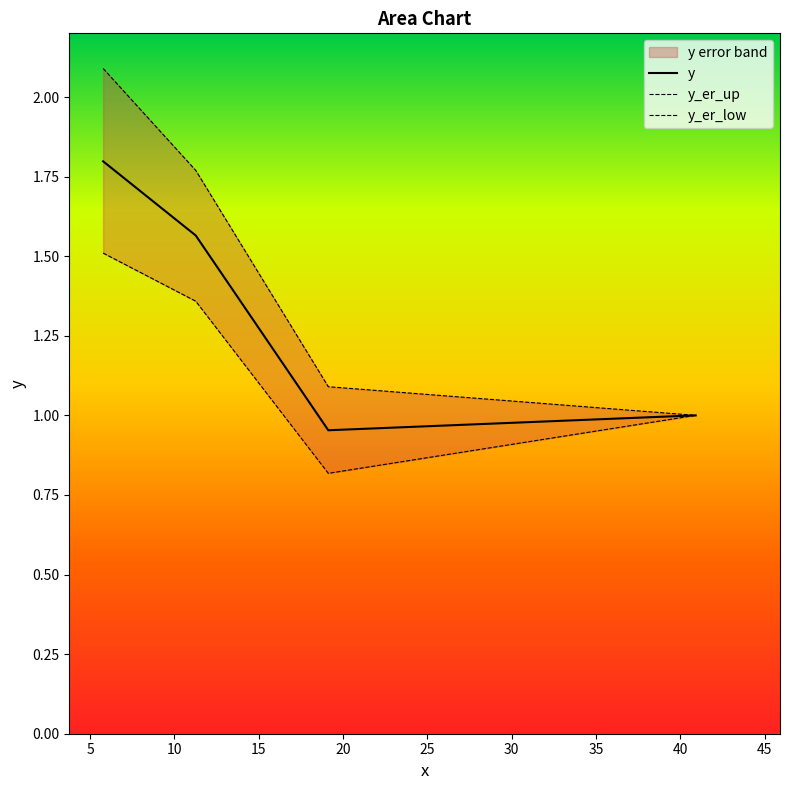

How many lines are shown in the chart?

3